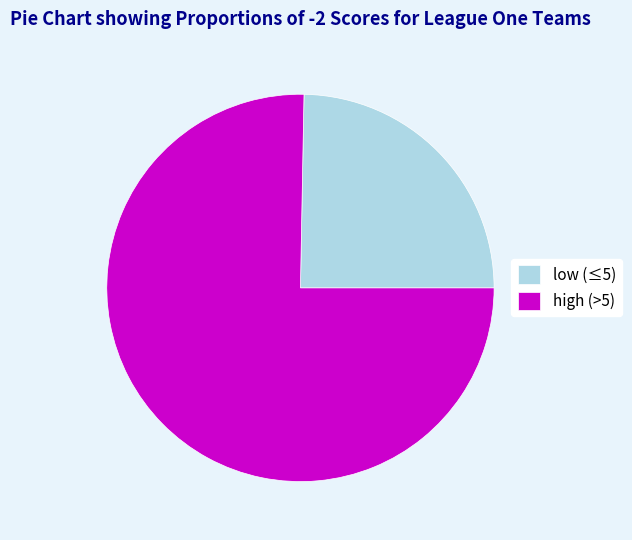

Is the sum of low (≤5) and high (>5) greater than half?

Yes